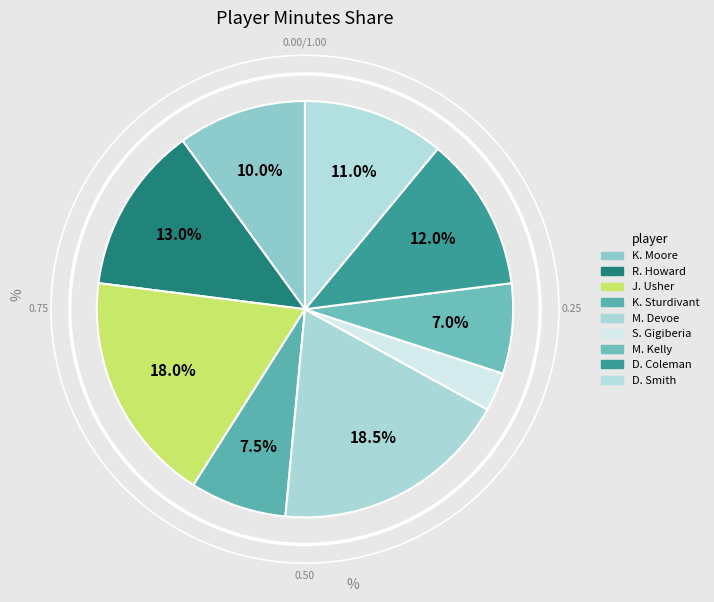

How many slices are in this pie chart?

9